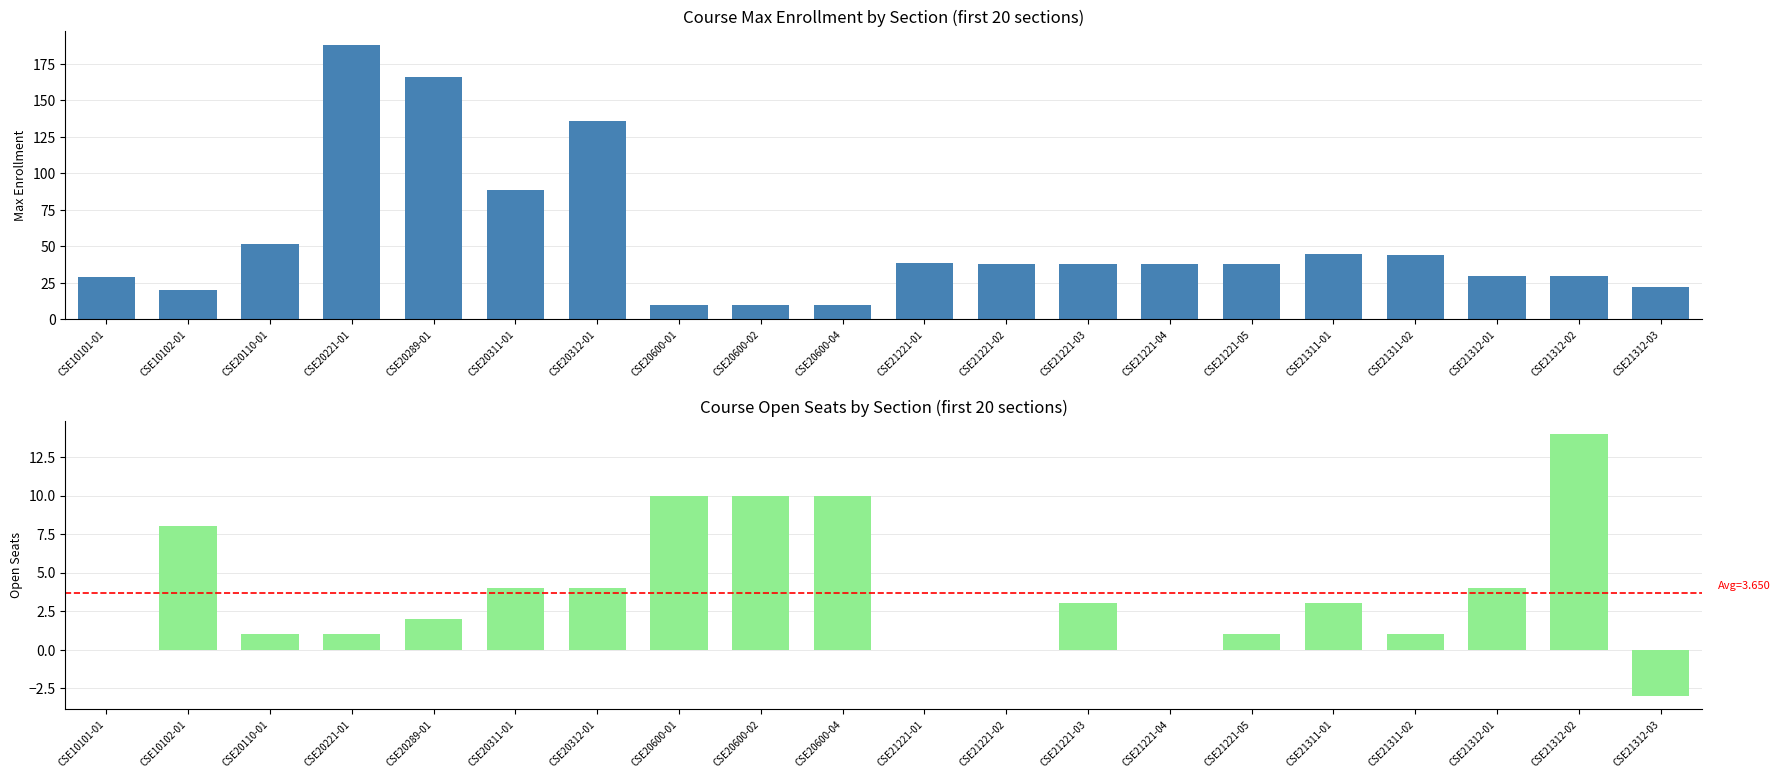

What is the average value of the Max series?

54